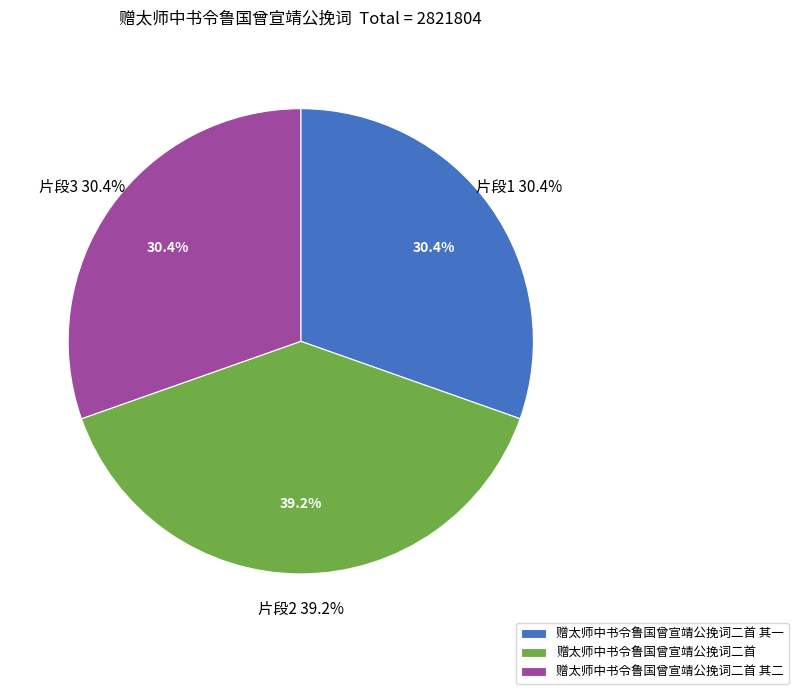

Approximately how many times larger is the value at 赠太师中书令鲁国曾宣靖公挽词二首 compared to 赠太师中书令鲁国曾宣靖公挽词二首 其二?

1.3